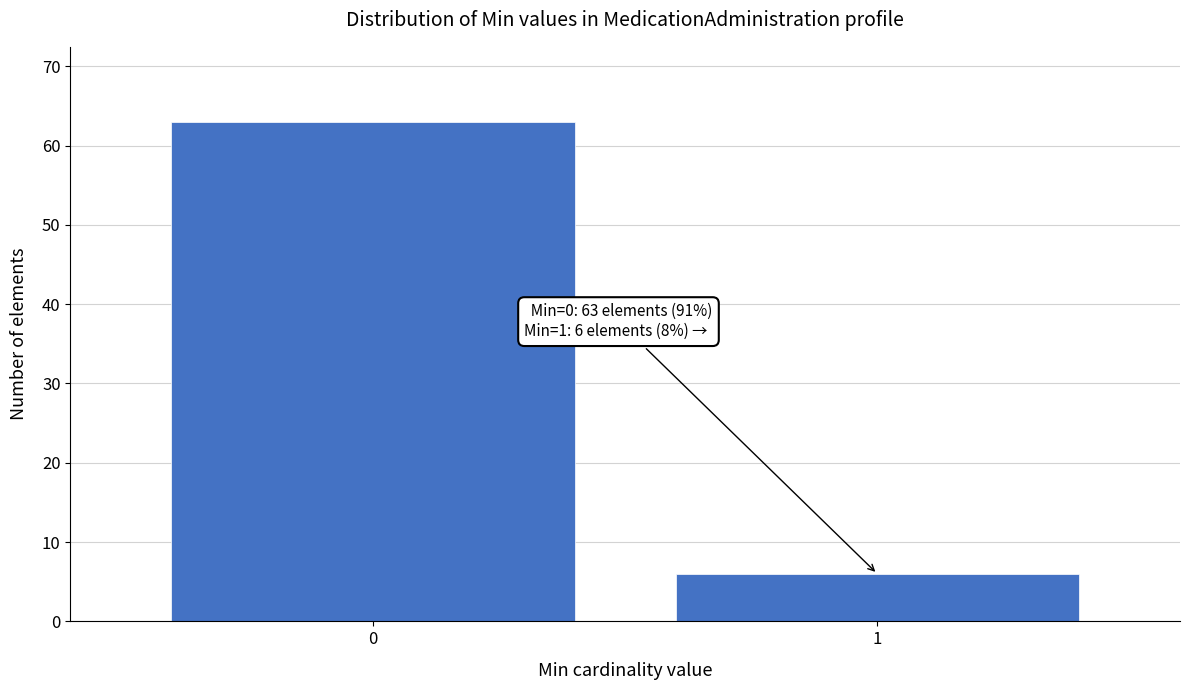

Reading right to left, transcribe all the data shown in this chart.

1=6	0=63